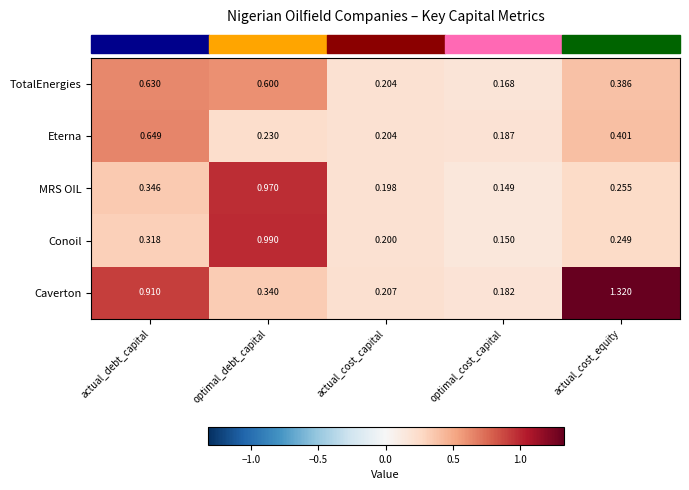

Which series has the largest range (max minus min)?

Caverton